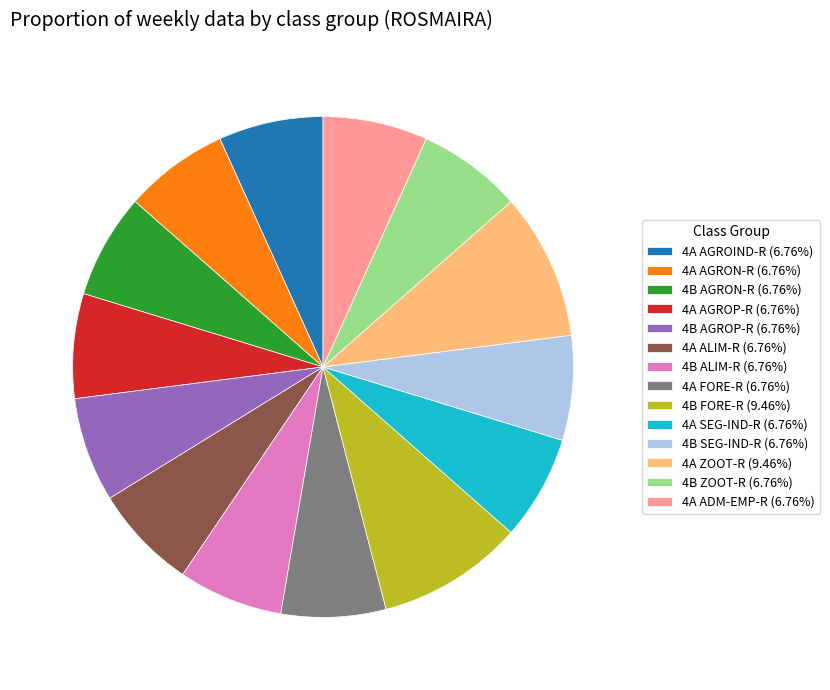

Count the number of slices in the pie.

14